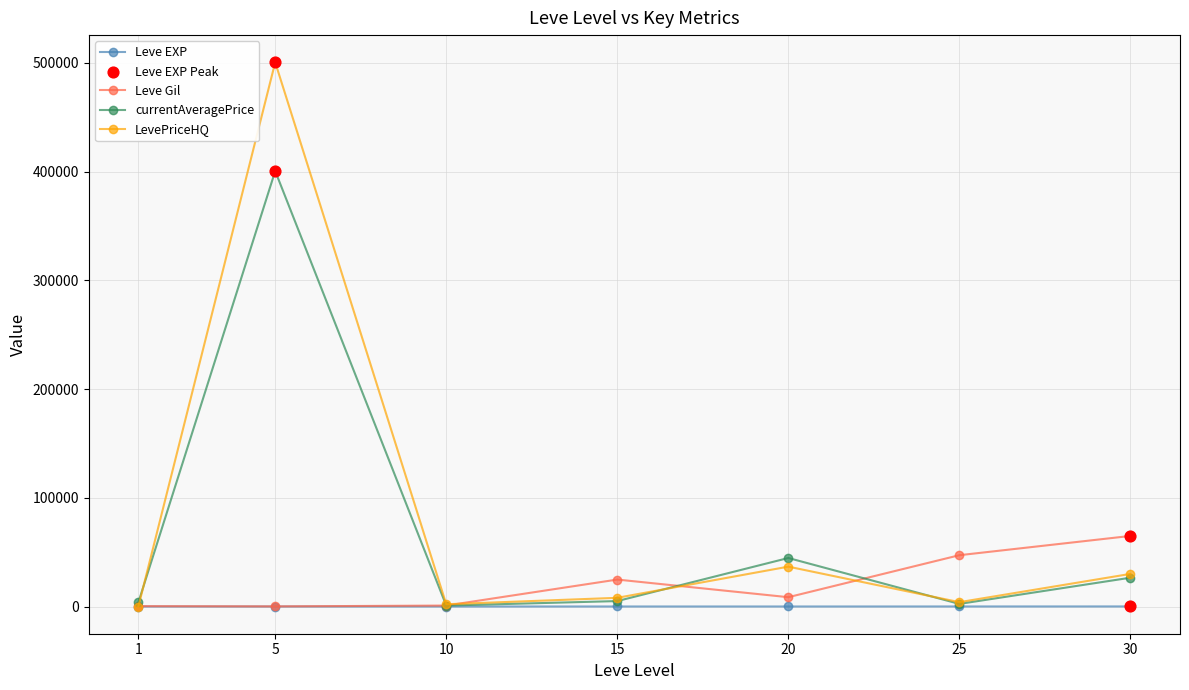

At how many categories does at least one series exceed 376353?

1